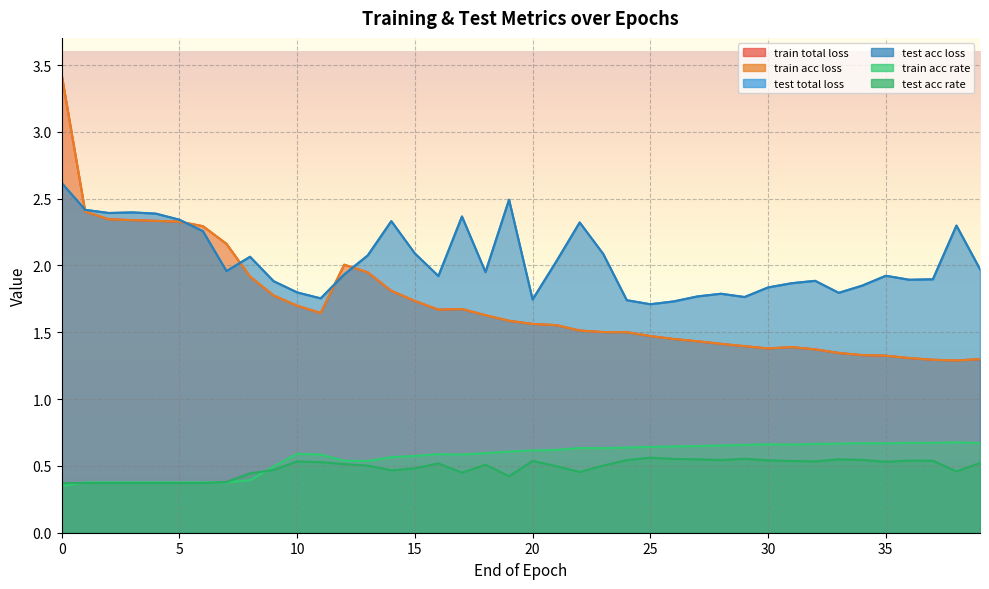

What is the value of the train total loss point at the 23rd from the left?

1.5